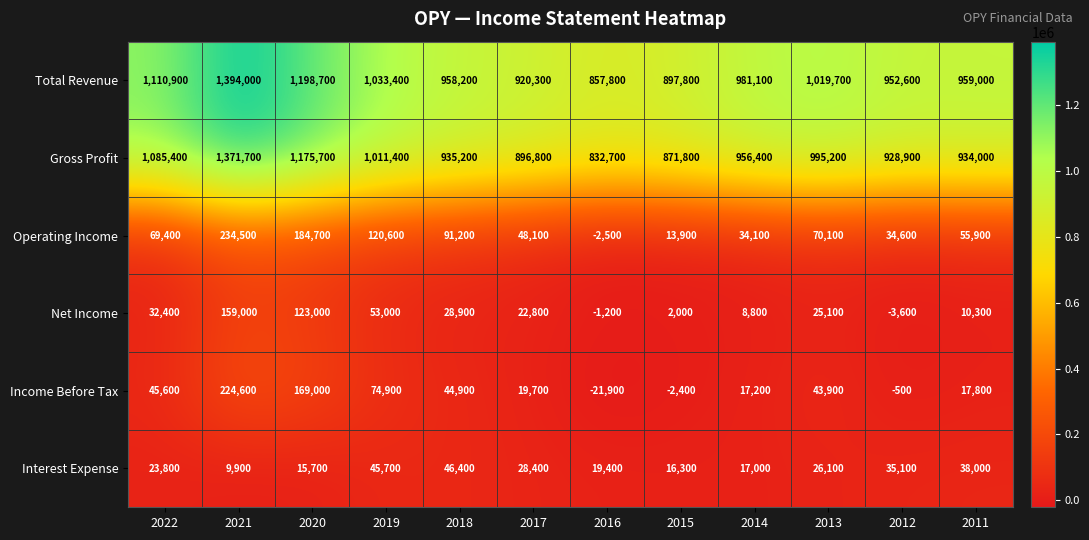

Which category has the lowest value in the Net Income series?

2012